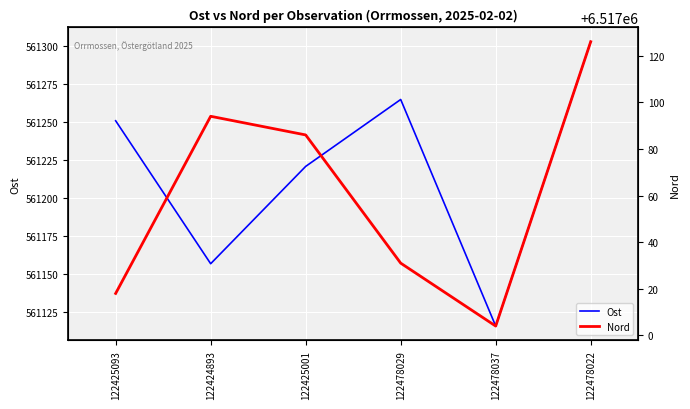

Where does the Nord series first go above 6517086?

122424893